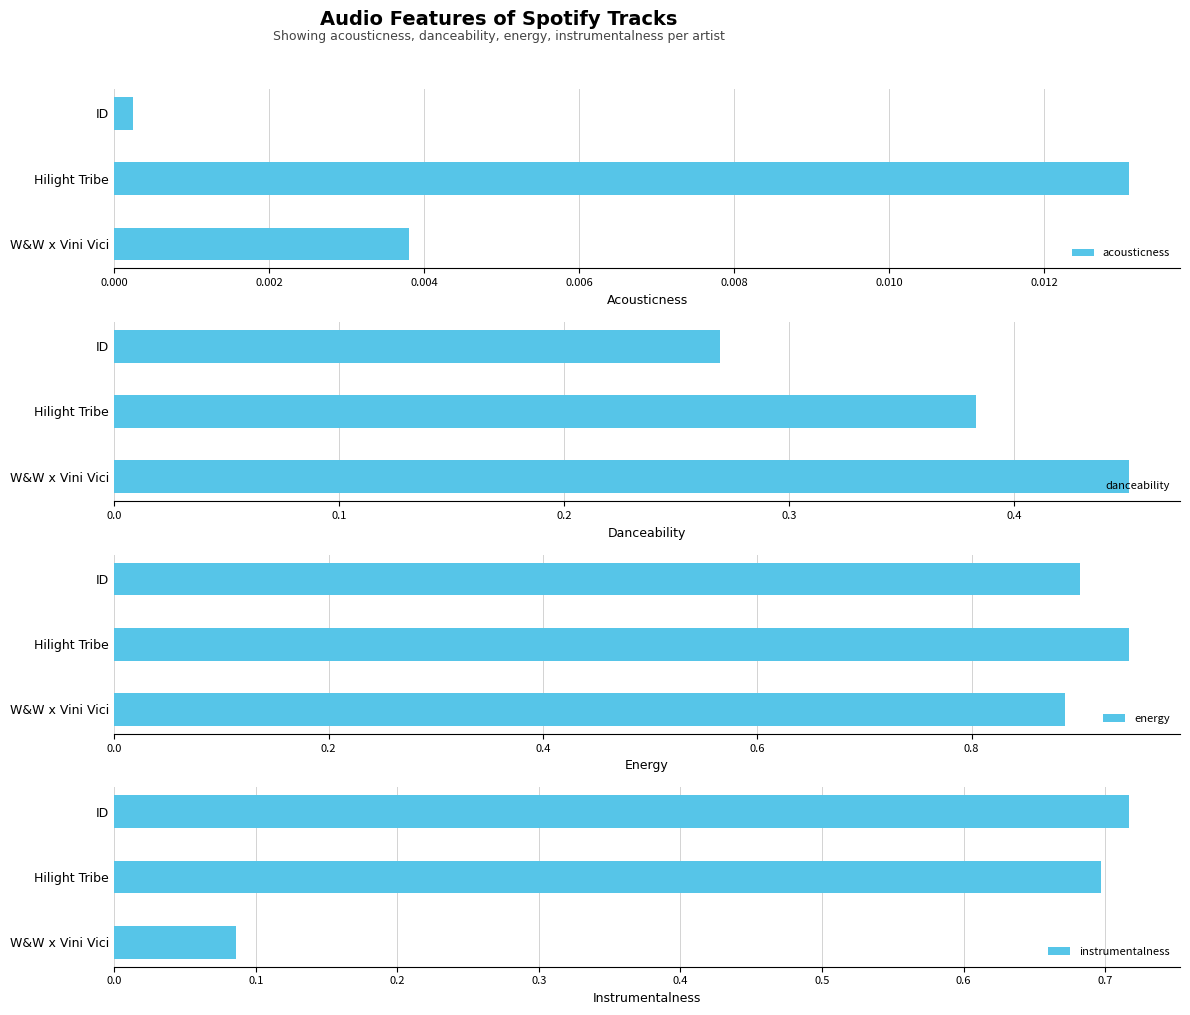

What is the highest value of the instrumentalness series?

0.7